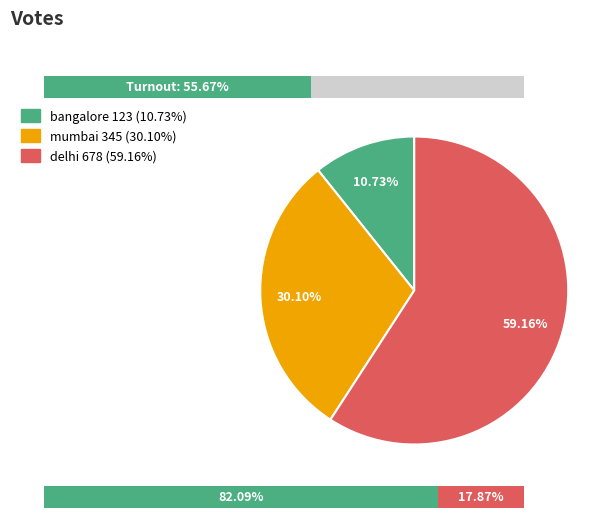

Is mumbai the majority of the pie?

No